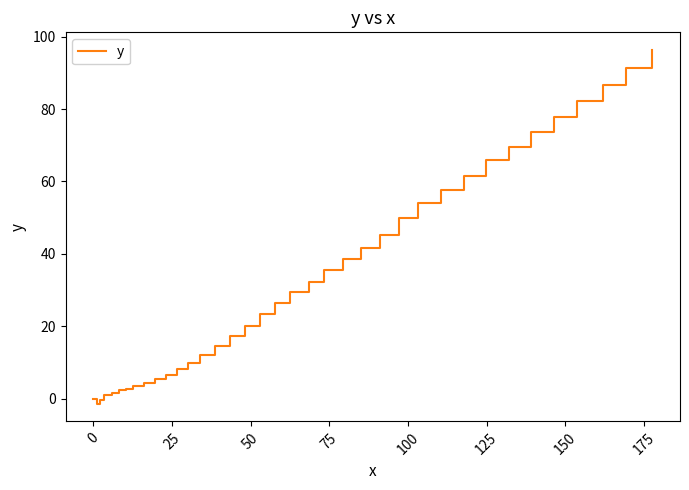

True or false: the data has more than 2 interior local peaks.

False